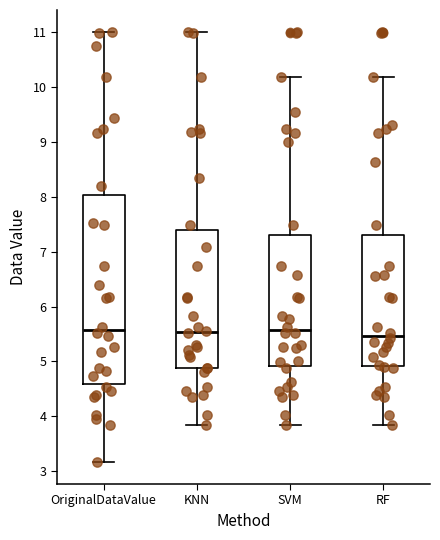

Where is the upper edge of the box for KNN on the y-axis? The values are not printed on the chart, so give them approximately, as read against the axis.

7.4